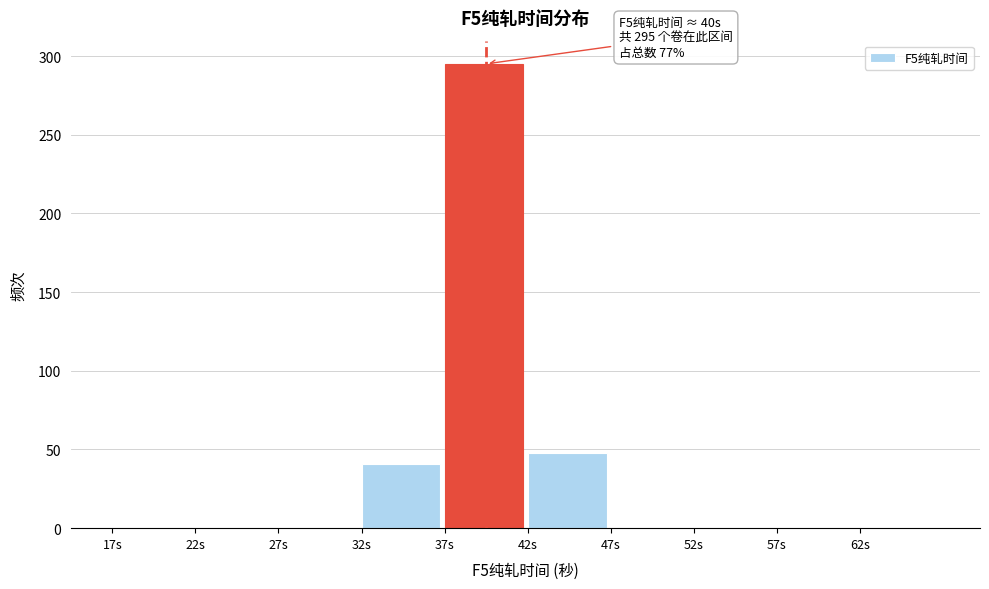

Which range on the x-axis has the tallest bar?

37 to 42